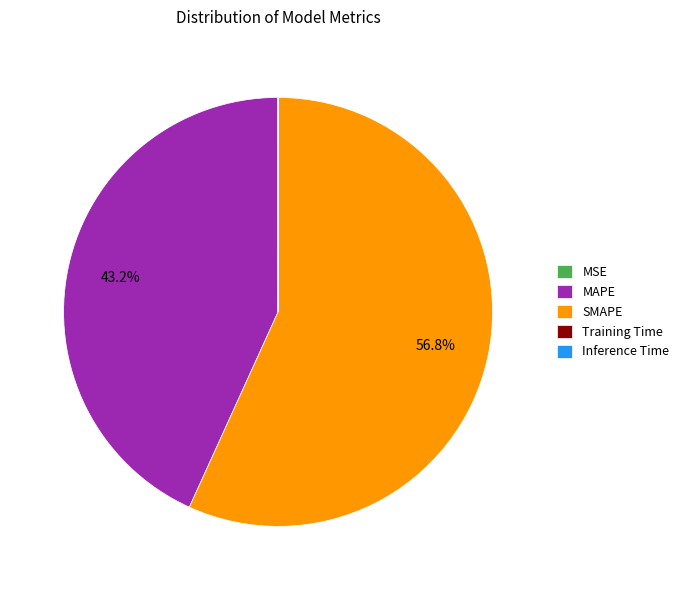

What percentage is NOT represented by SMAPE?

43.2%